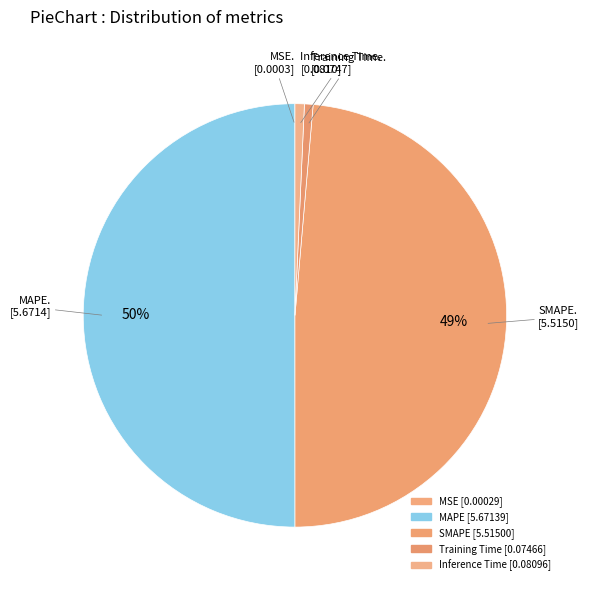

Is there any slice that represents more than half of the pie?

Yes